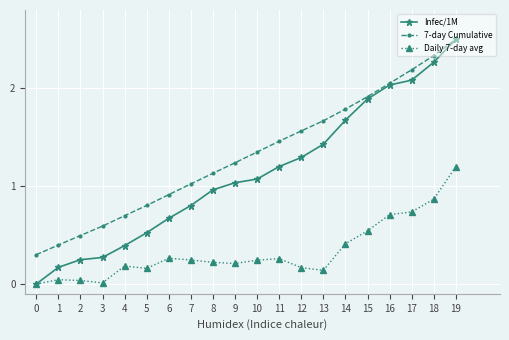

True or false: Daily 7-day avg and 7-day Cumulative intersect in this chart.

False